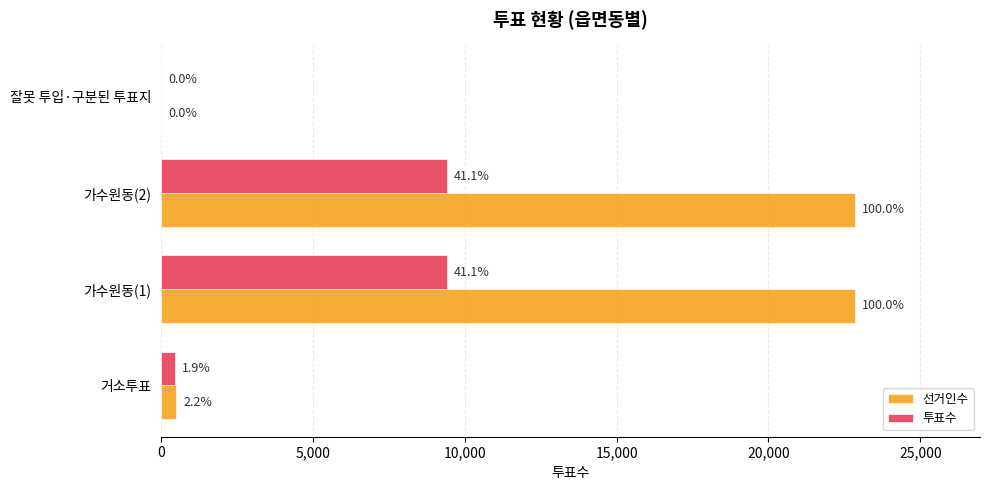

What are all the series names shown in the legend?

선거인수, 투표수